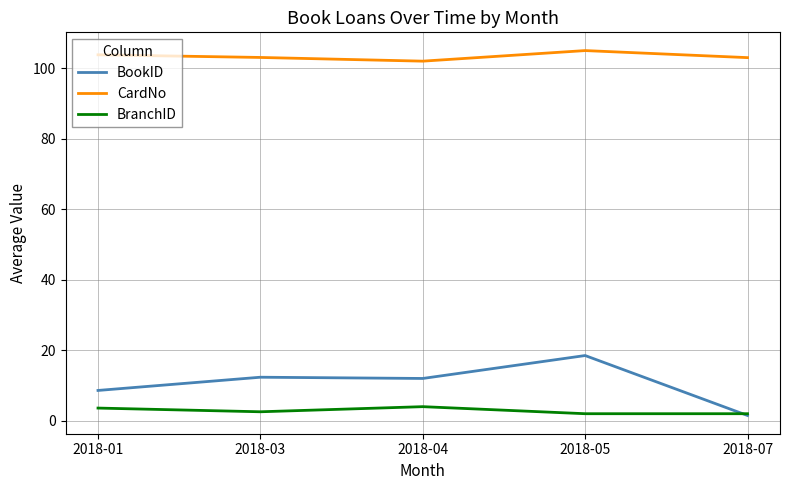

What is the minimum value for CardNo?

102.0